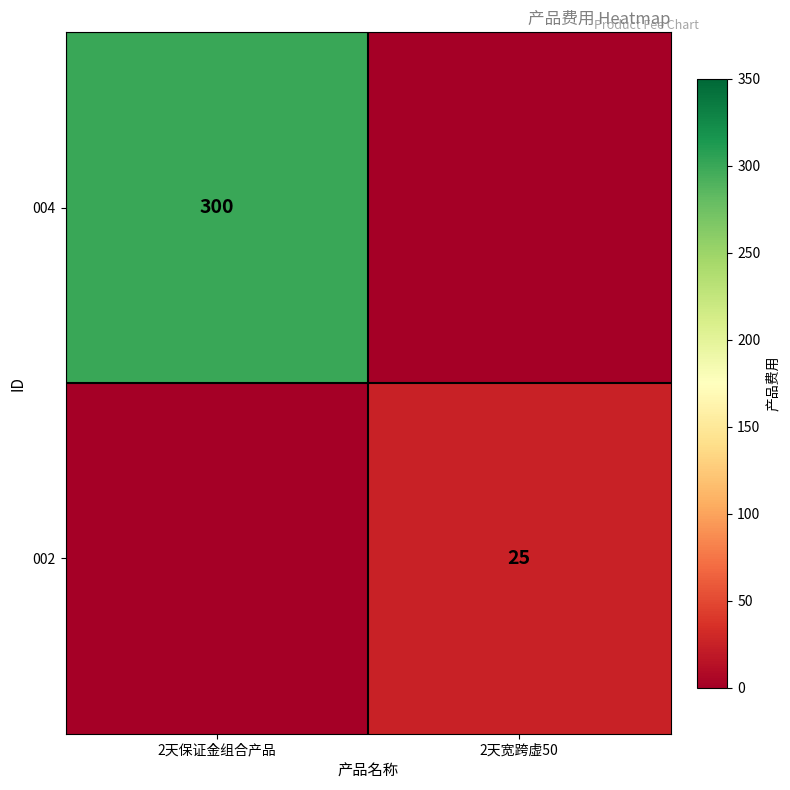

At how many categories does at least one series exceed 131?

1